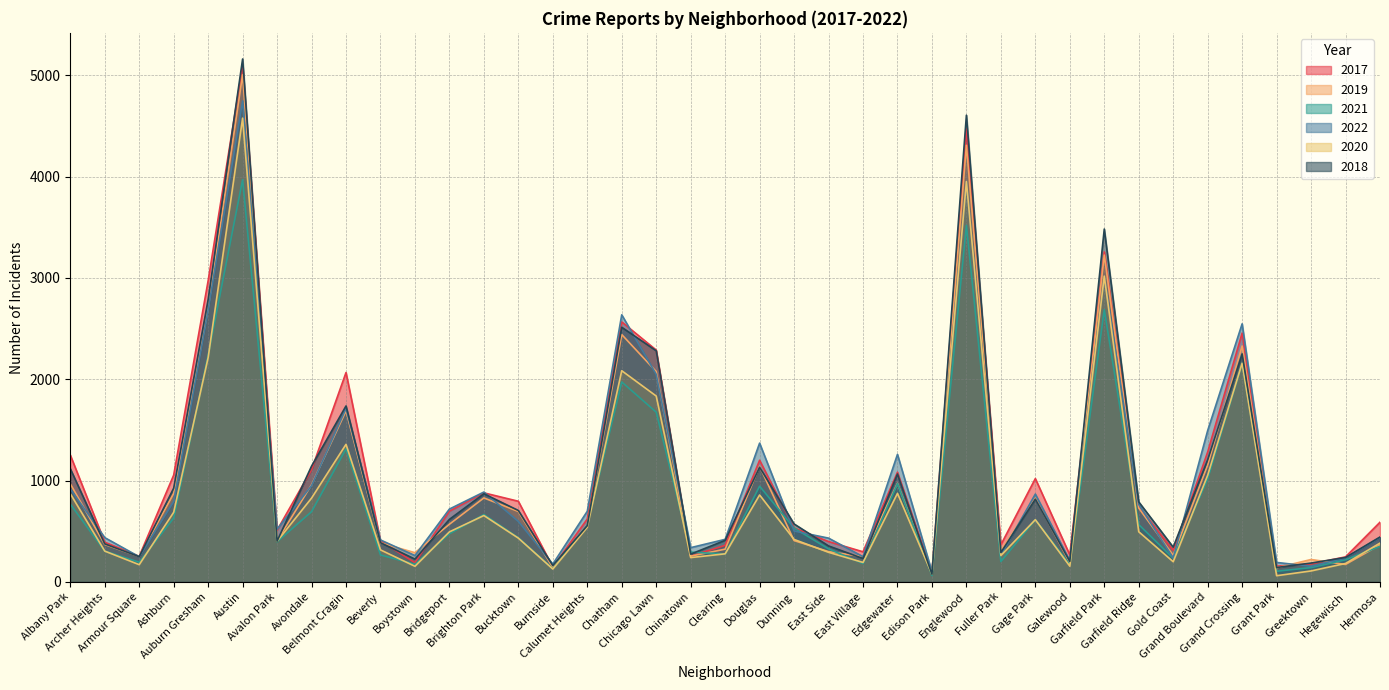

In 2019, how many points are lower than both neighbors (excluding endpoints)?

12